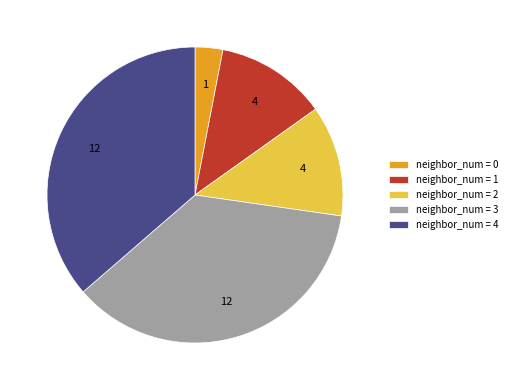

The neighbor_num = 4 slice represents 29% of the pie. True or false?

False